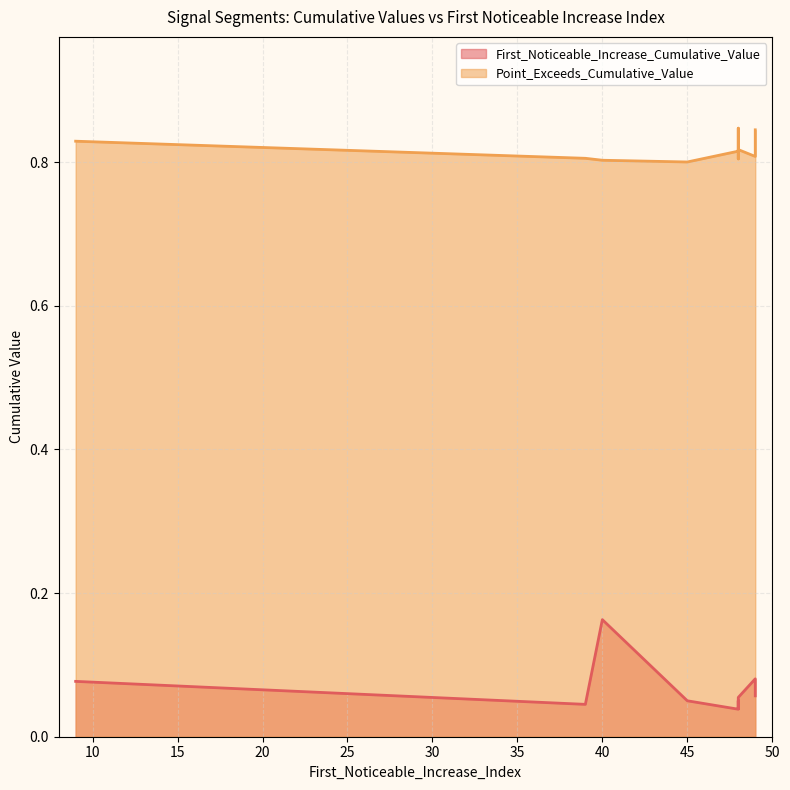

How many distinct data groups are displayed?

2